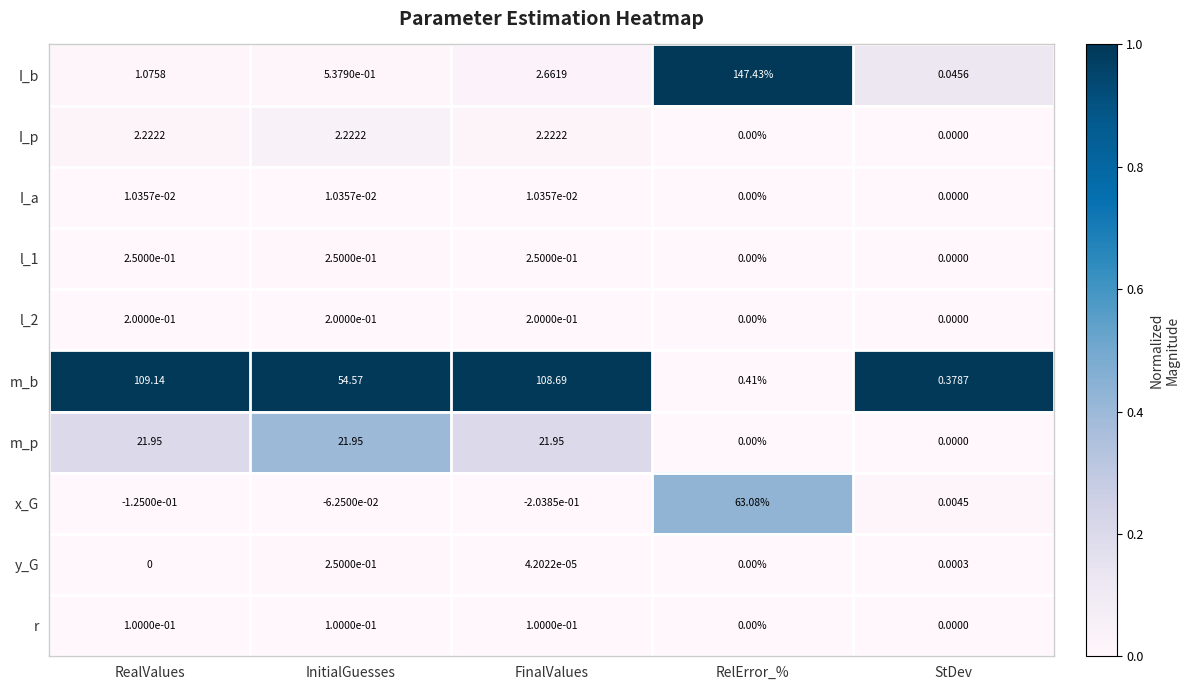

Which series has the widest spread of values?

I_b